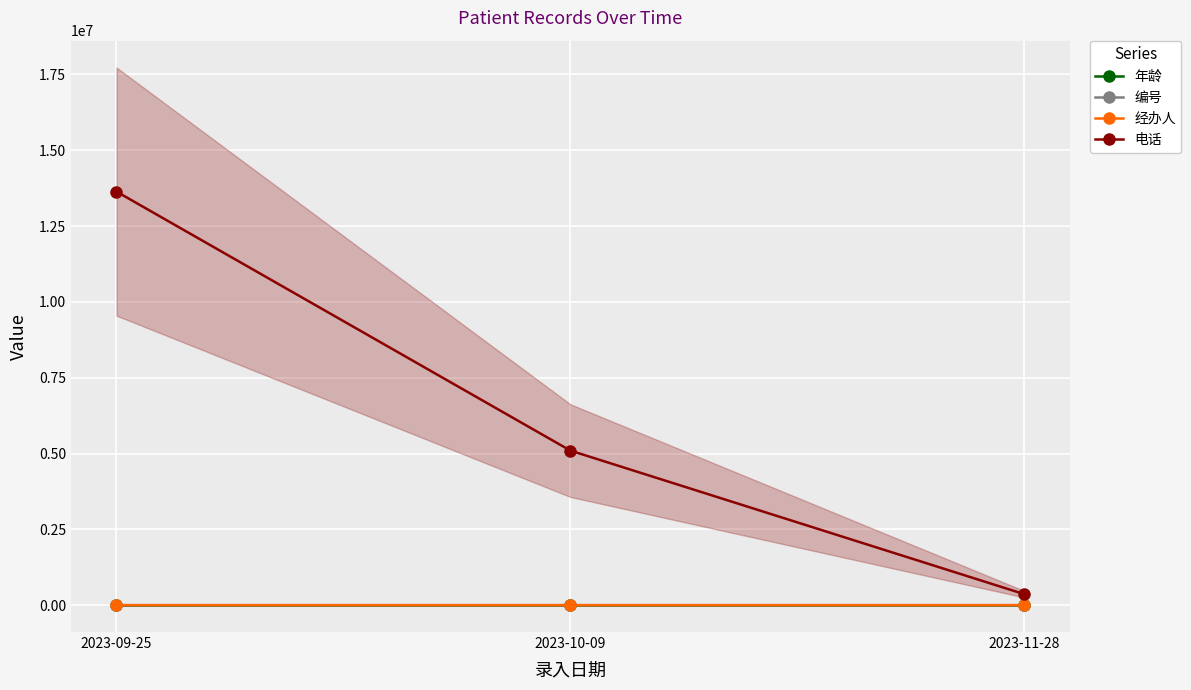

At 2023-09-25, list the series in order from smallest to largest.

编号, 经办人, 年龄, 电话